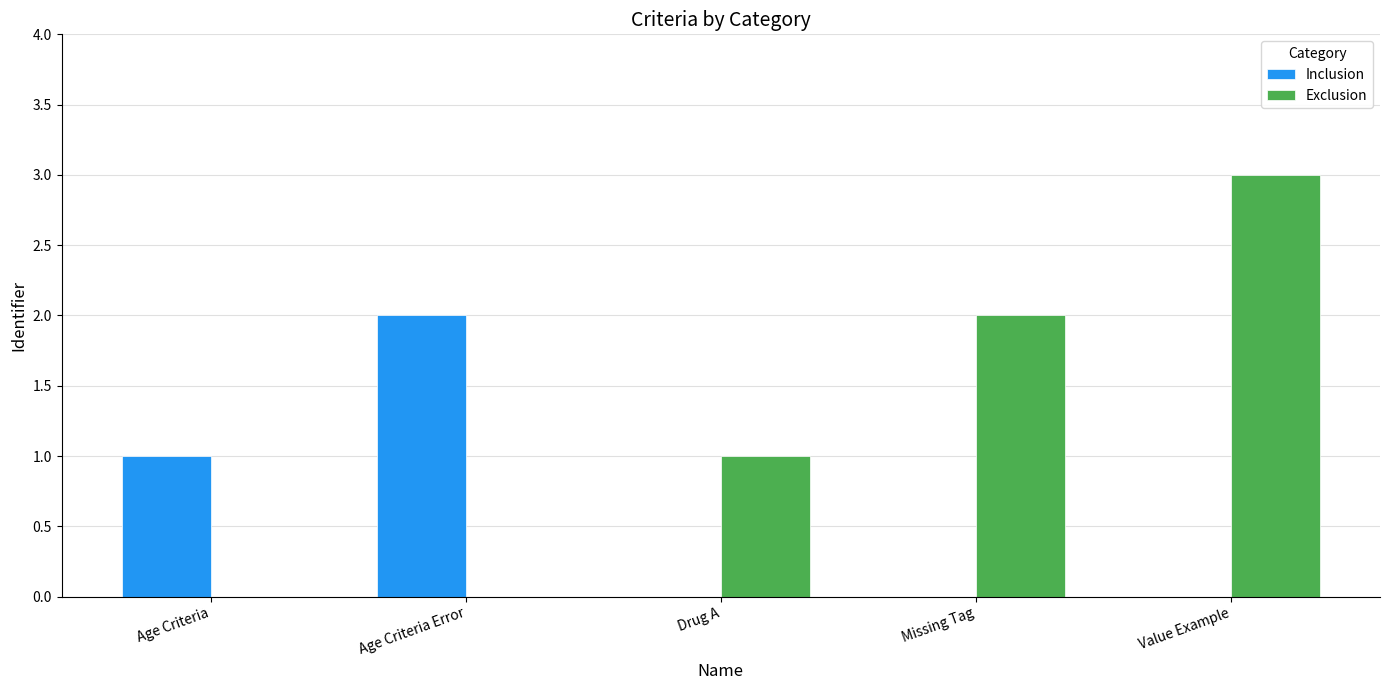

What is the sum of all Inclusion values?

3